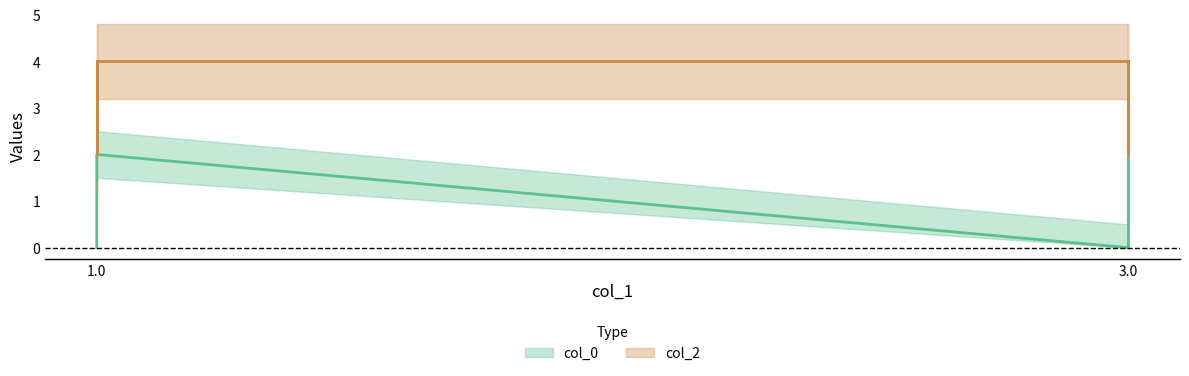

Which series has the largest range (max minus min)?

col_0